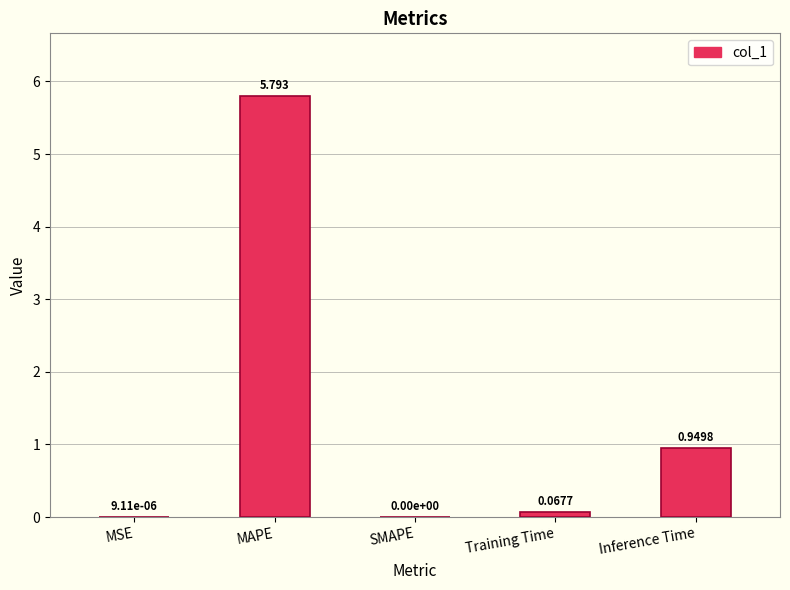

What is the sum of the values at Training Time and Inference Time?

1.0